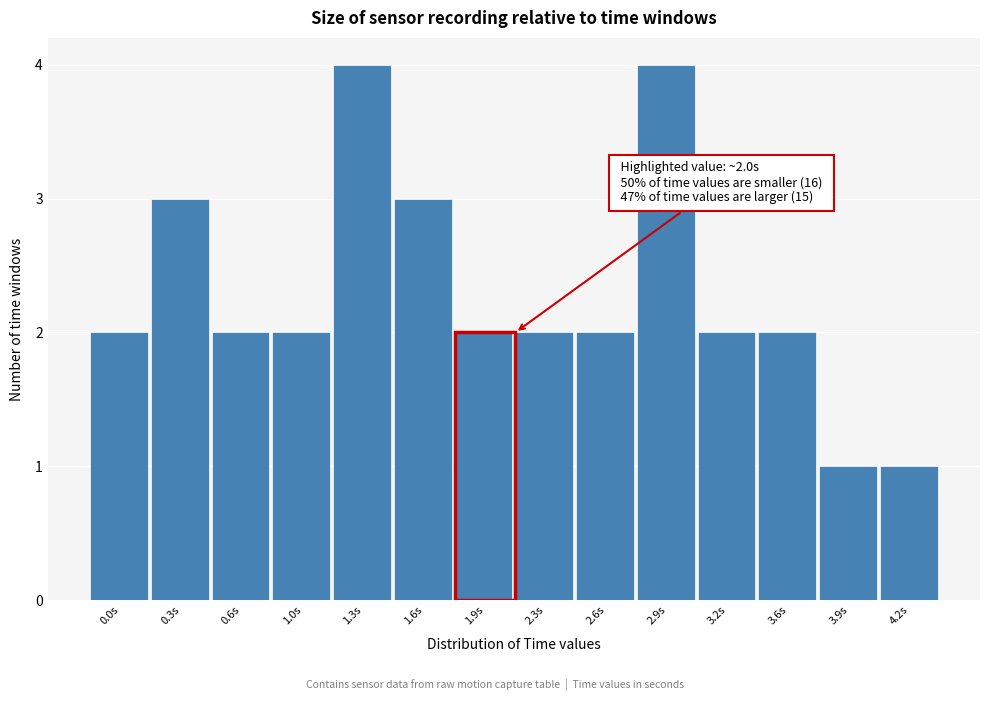

Reading left to right, what are all the values shown in this chart?

0.0s=2	0.3s=3	0.6s=2	1.0s=2	1.3s=4	1.6s=3	1.9s=2	2.3s=2	2.6s=2	2.9s=4	3.2s=2	3.6s=2	3.9s=1	4.2s=1